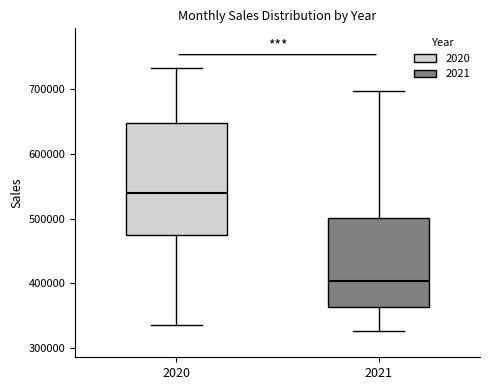

Reading left to right, read every box against the y-axis: the position of its median line, the range the box covers, and the ends of its whiskers. The values are not printed on the chart, so give them approximately, as read against the axis.

2020: median 540000, box 470000 to 650000, whiskers 340000 to 730000
2021: median 400000, box 360000 to 500000, whiskers 330000 to 700000